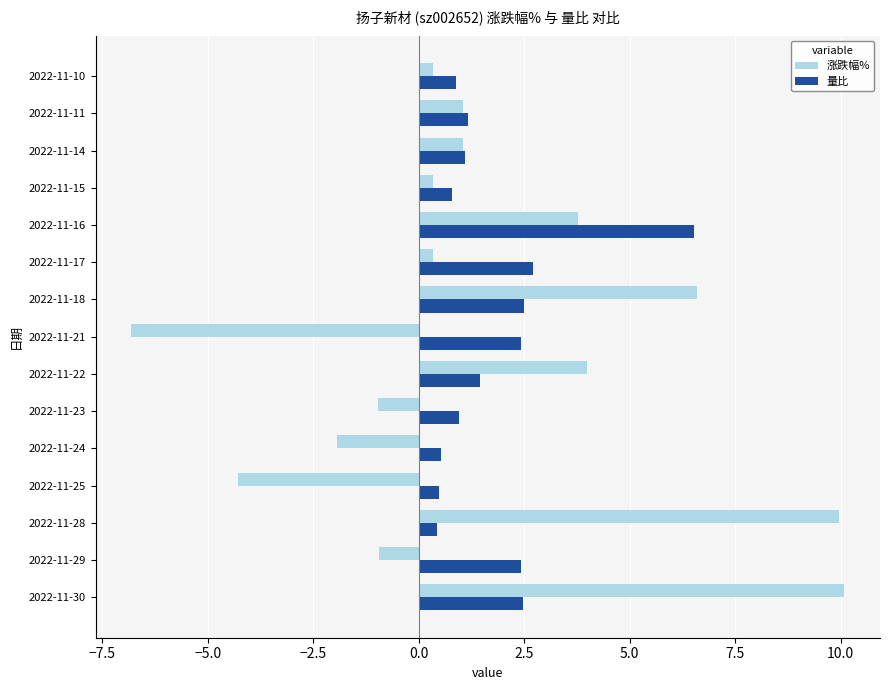

Which series has the largest range (max minus min)?

涨跌幅%